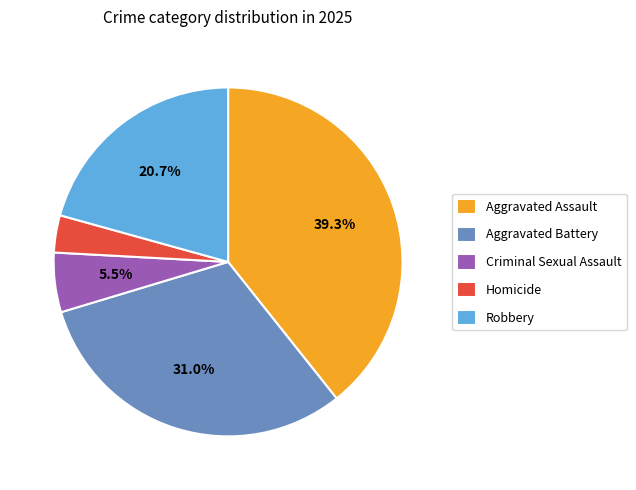

What portion of the pie excludes Robbery?

79.3%